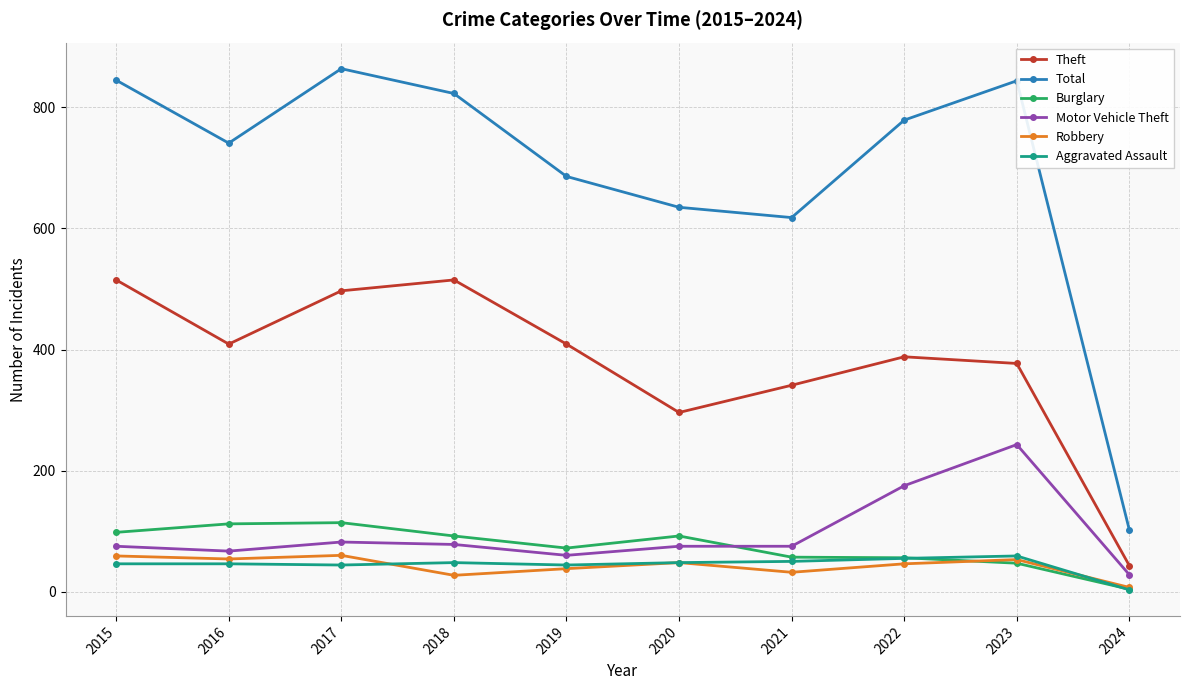

Which series has the largest range (max minus min)?

Total